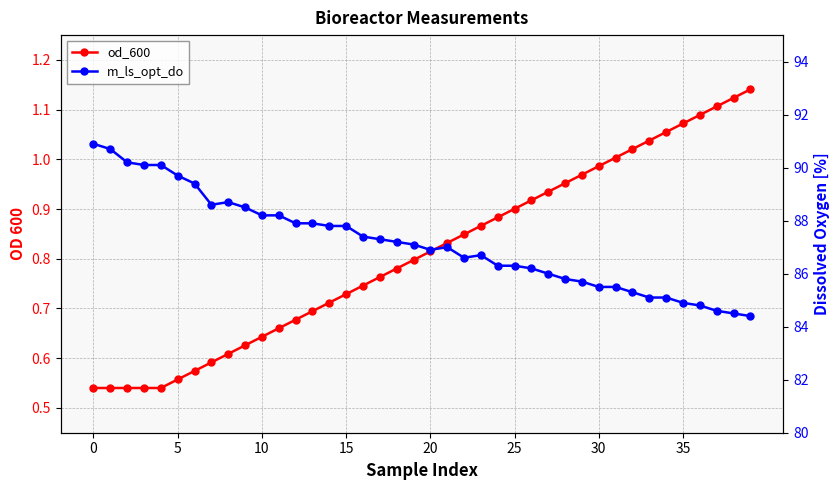

Is it true that od_600 equals 0.8 at 18?

True